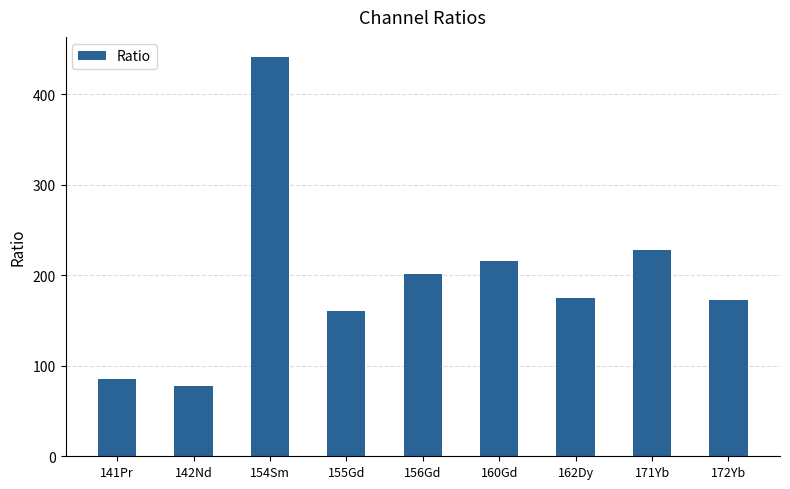

Does the chart contain any negative values?

No